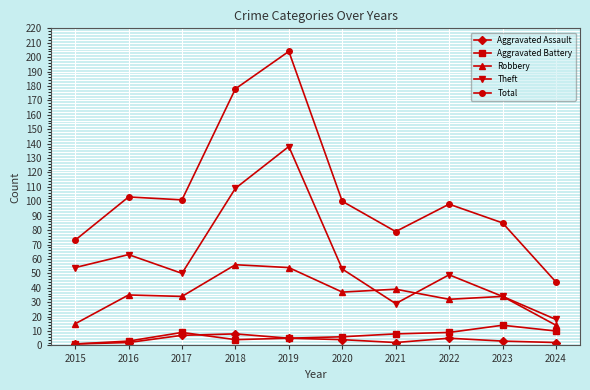

Where is the first local maximum for Aggravated Battery?

2017